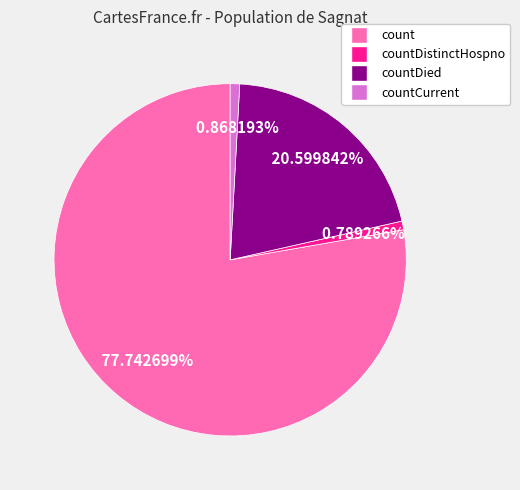

Is there a majority slice in this chart?

Yes